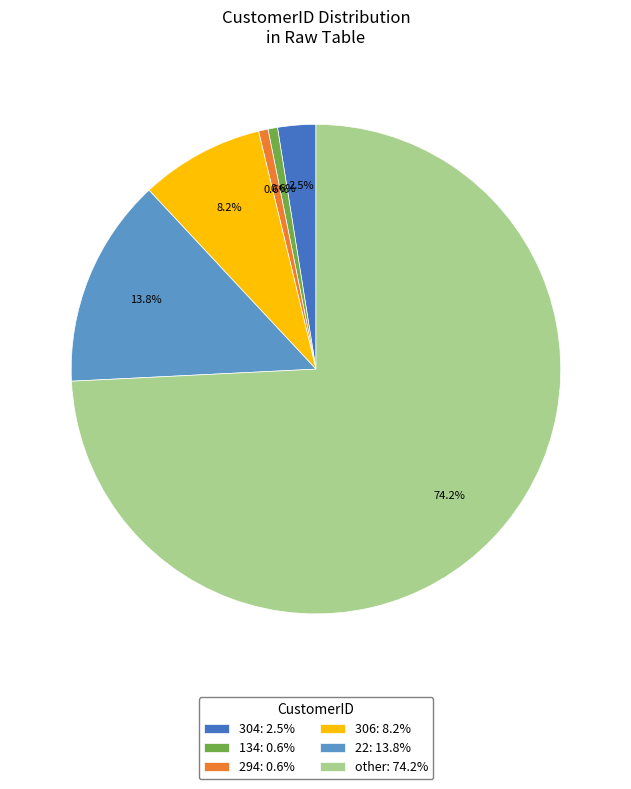

The 306 slice represents 8% of the pie. True or false?

True